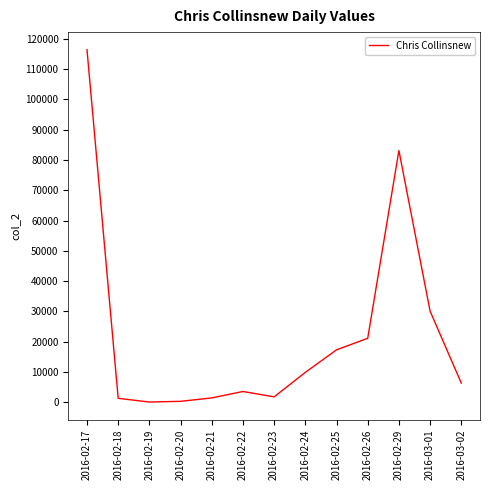

Between 2016-02-24 and 2016-02-25, which is larger?

2016-02-25